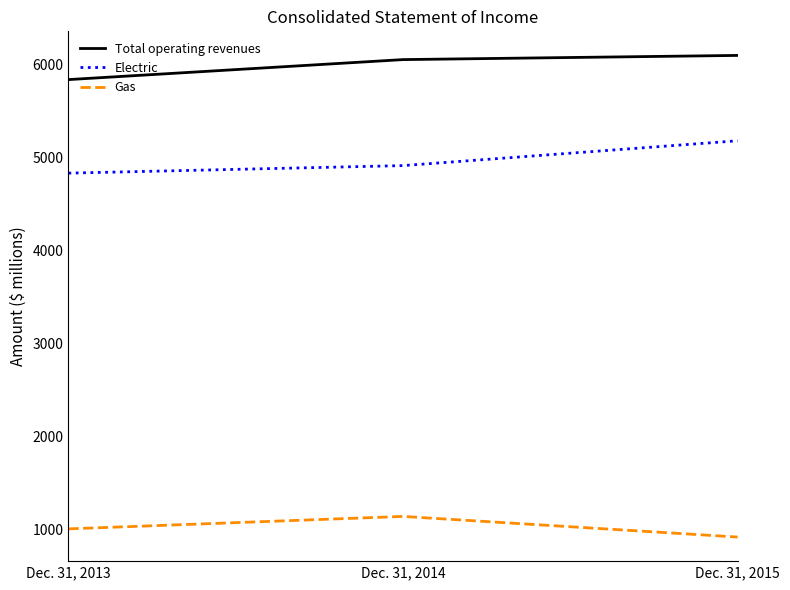

What is the average value of the Electric series?

4975